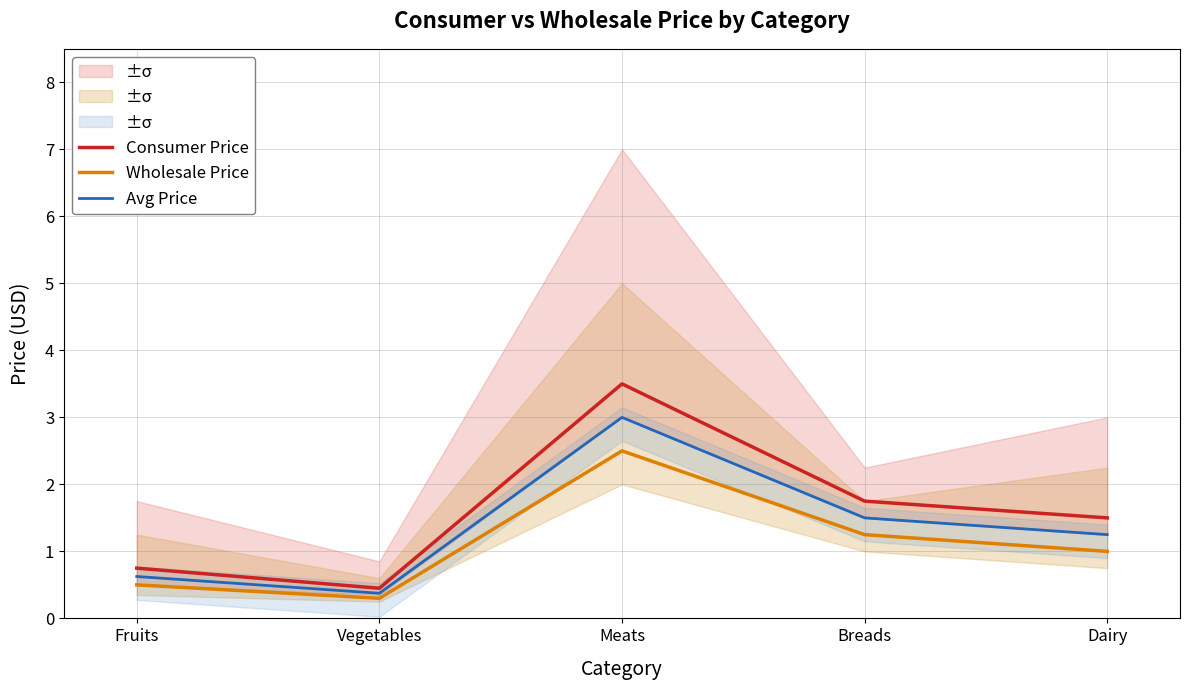

True or false: Wholesale Price has a value of 1.4 at Meats.

False